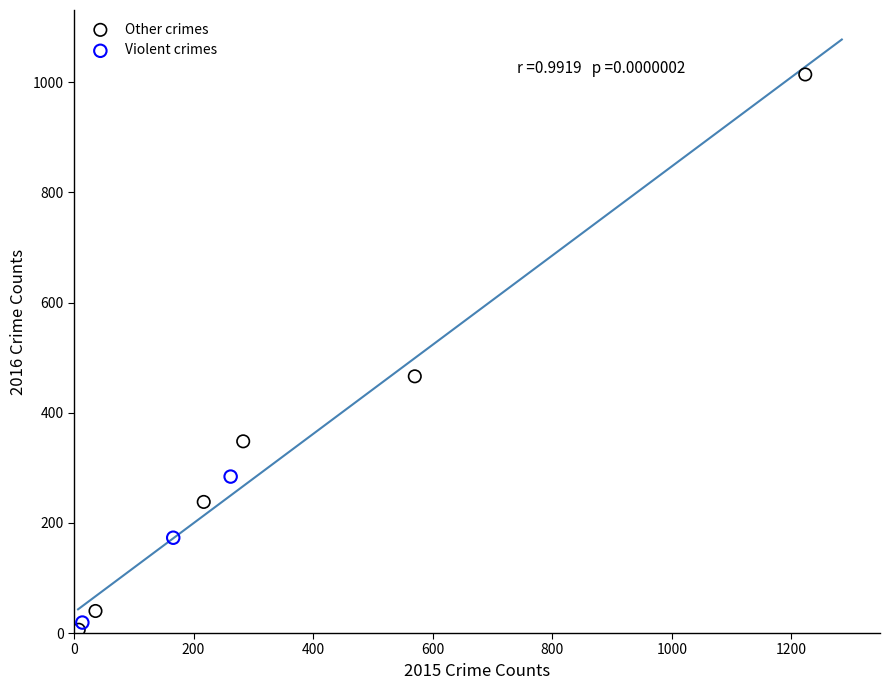

Which series has the largest Y range (max minus min)?

Other crimes